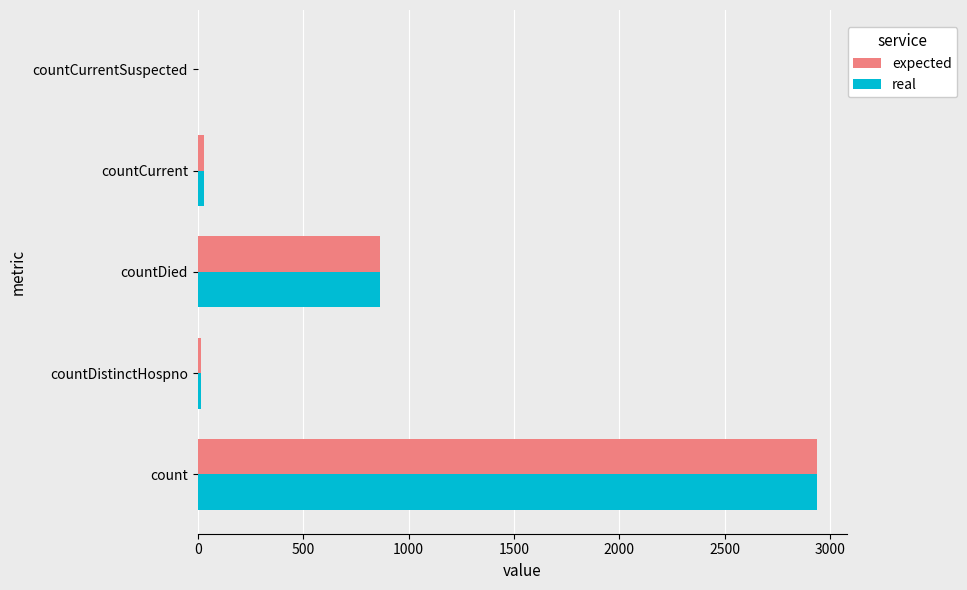

Where is expected nearest to the value 1467?

countDied